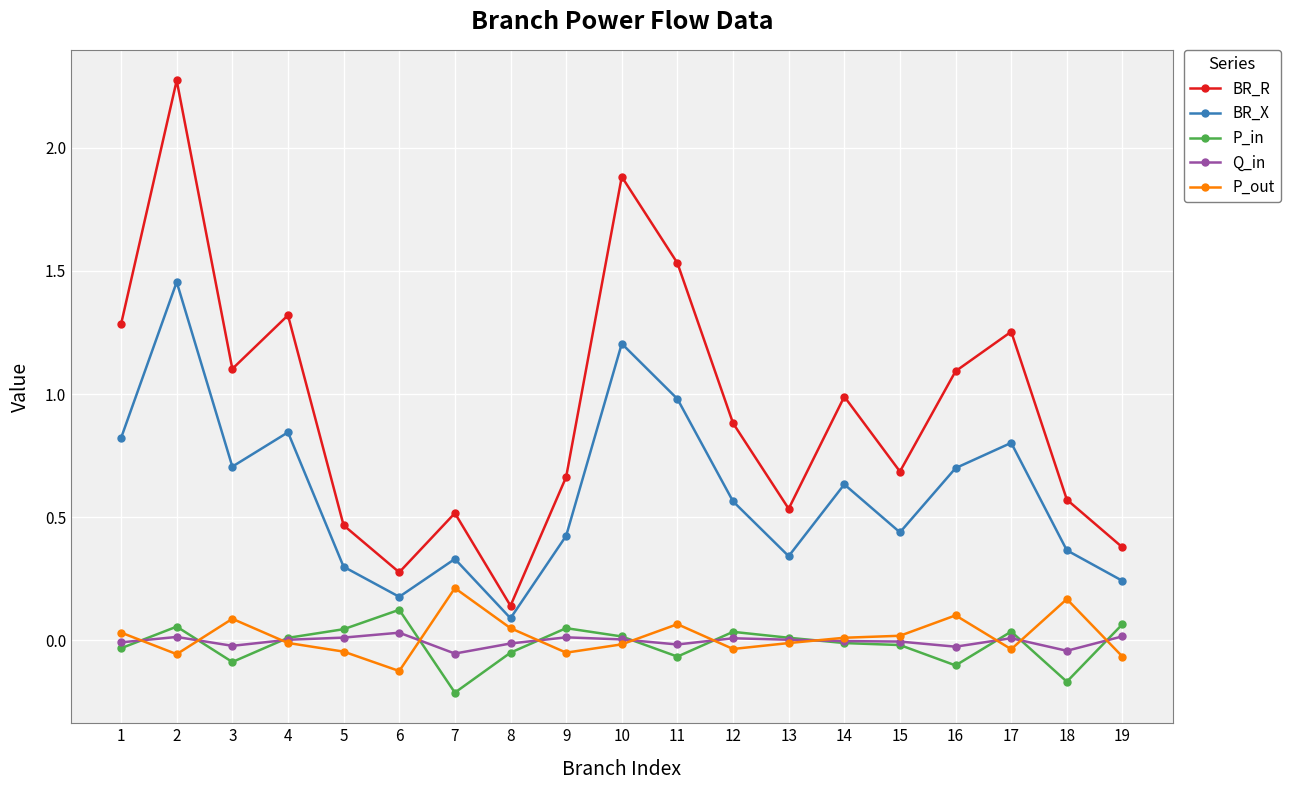

What are all the series names shown in the legend?

BR_R, BR_X, P_in, Q_in, P_out